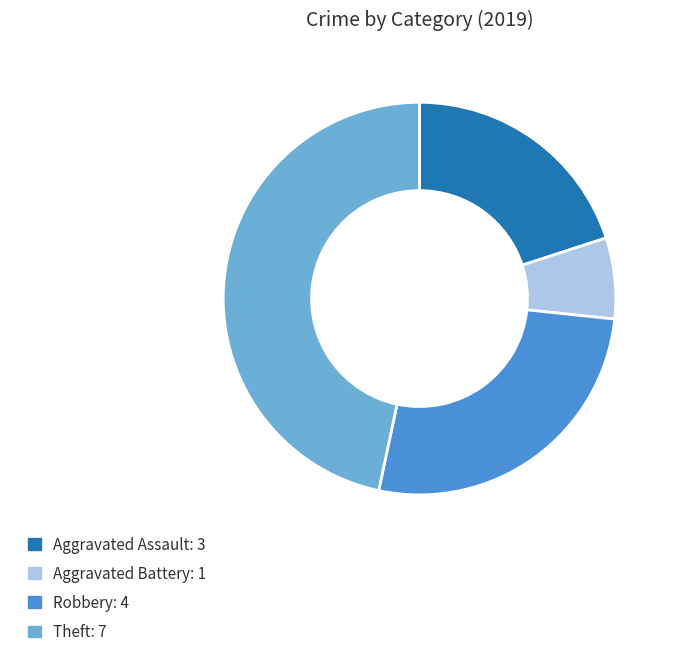

The Aggravated Battery slice represents 7% of the pie. True or false?

True